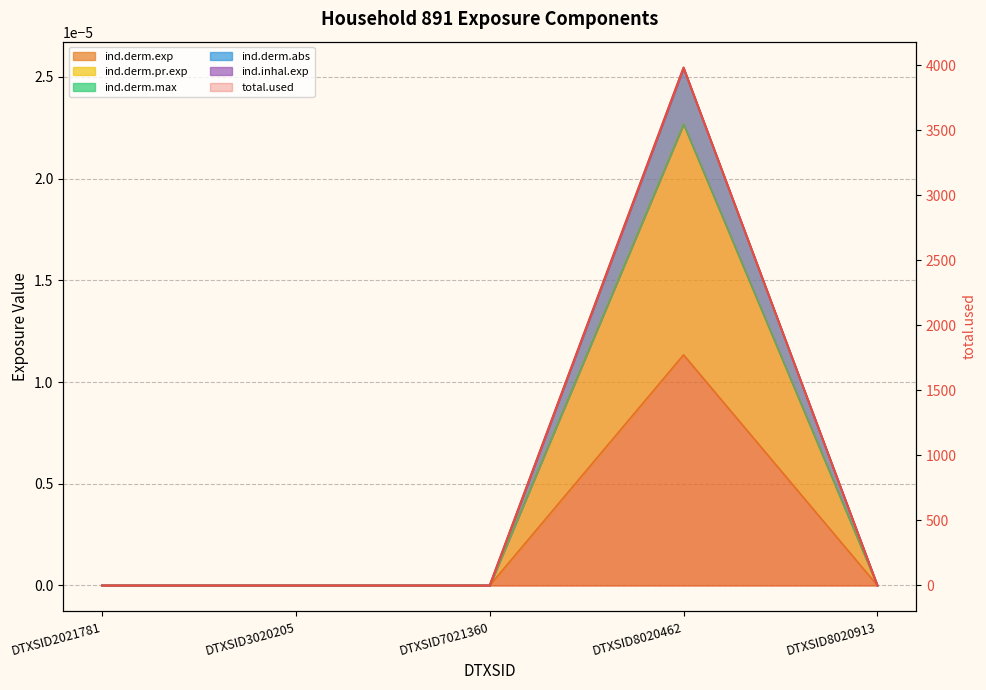

Read the value at DTXSID8020462.

3980.3